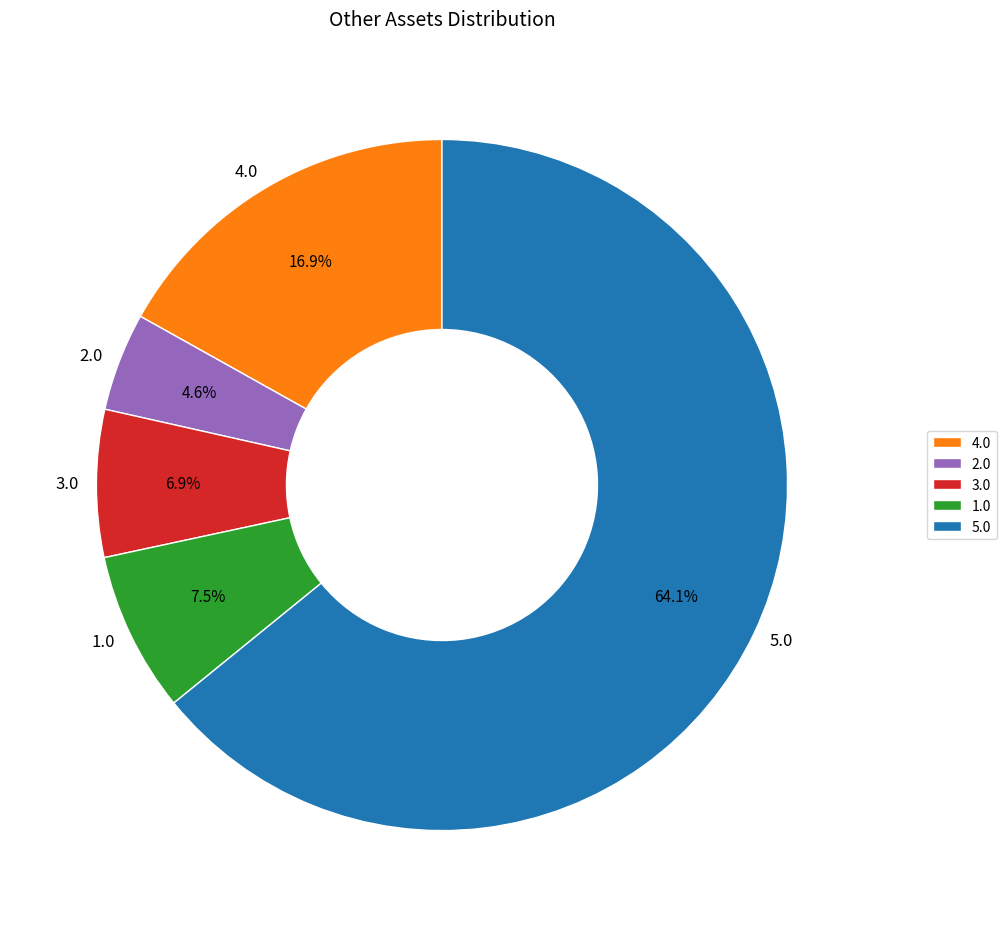

How many segments does this pie chart have?

5